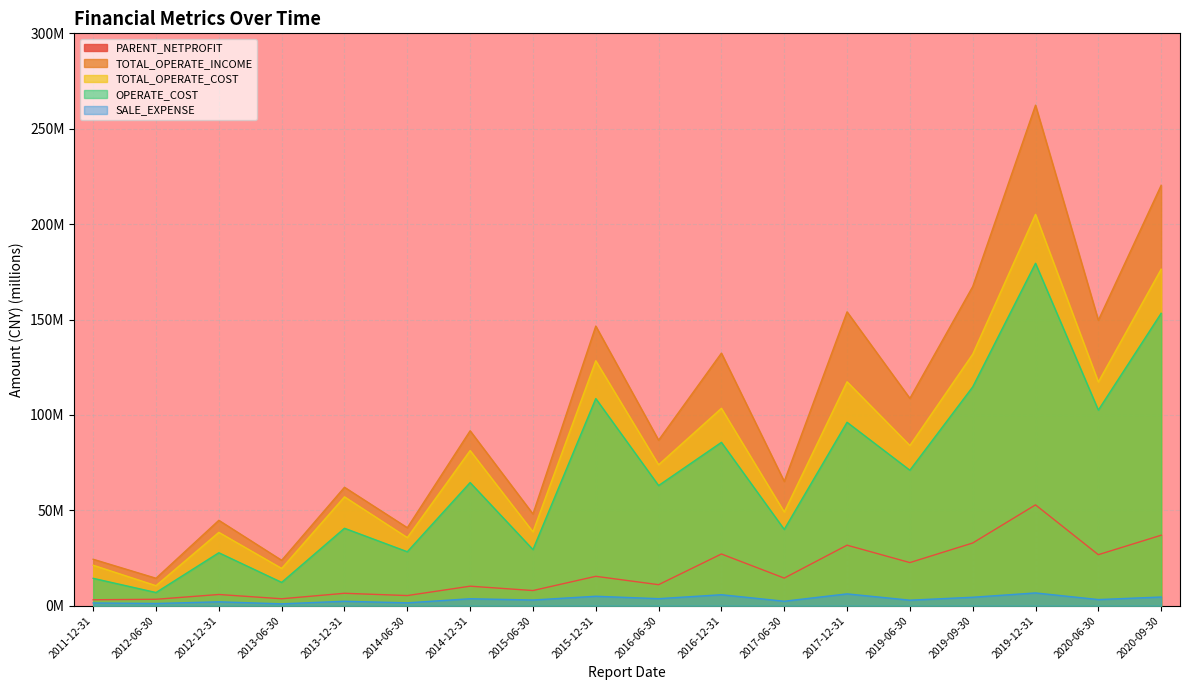

What is the difference between the second highest and minimum values in the OPERATE_COST series?

146.3